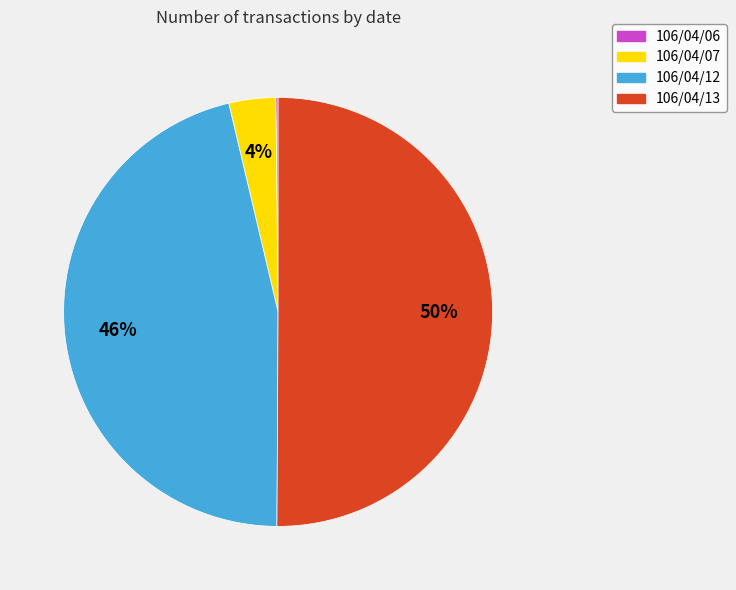

Combined, do 106/04/12 and 106/04/13 account for over 50%?

Yes